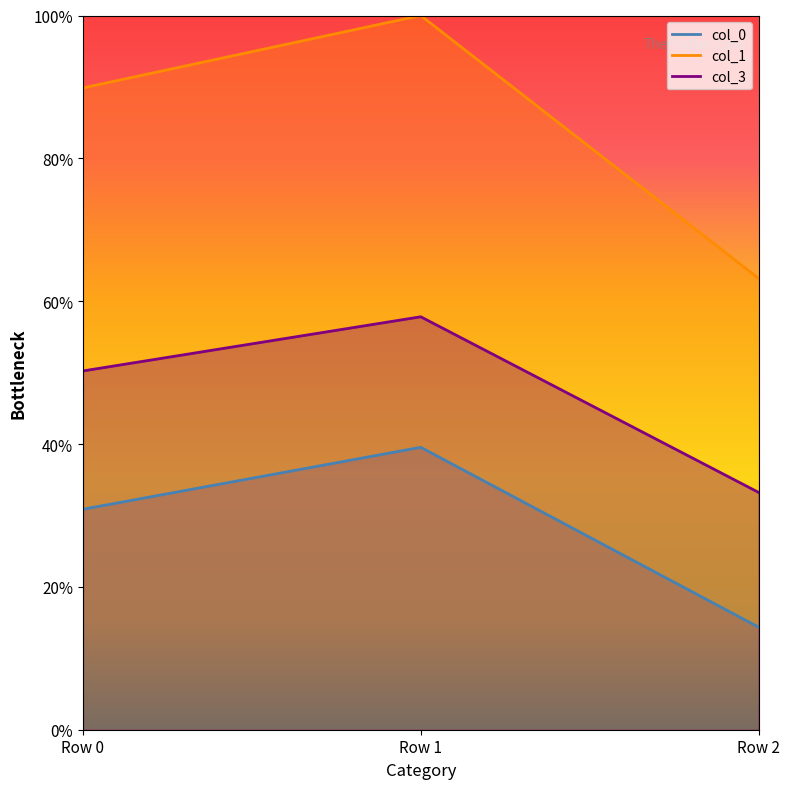

Which series changed the most between Row 1 and Row 2?

col_1